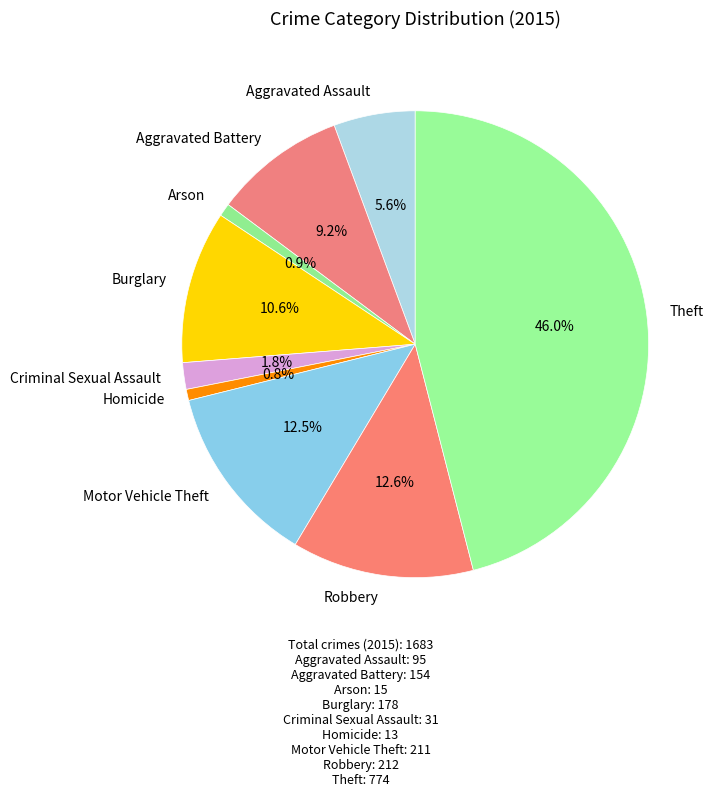

Is there a majority slice in this chart?

No